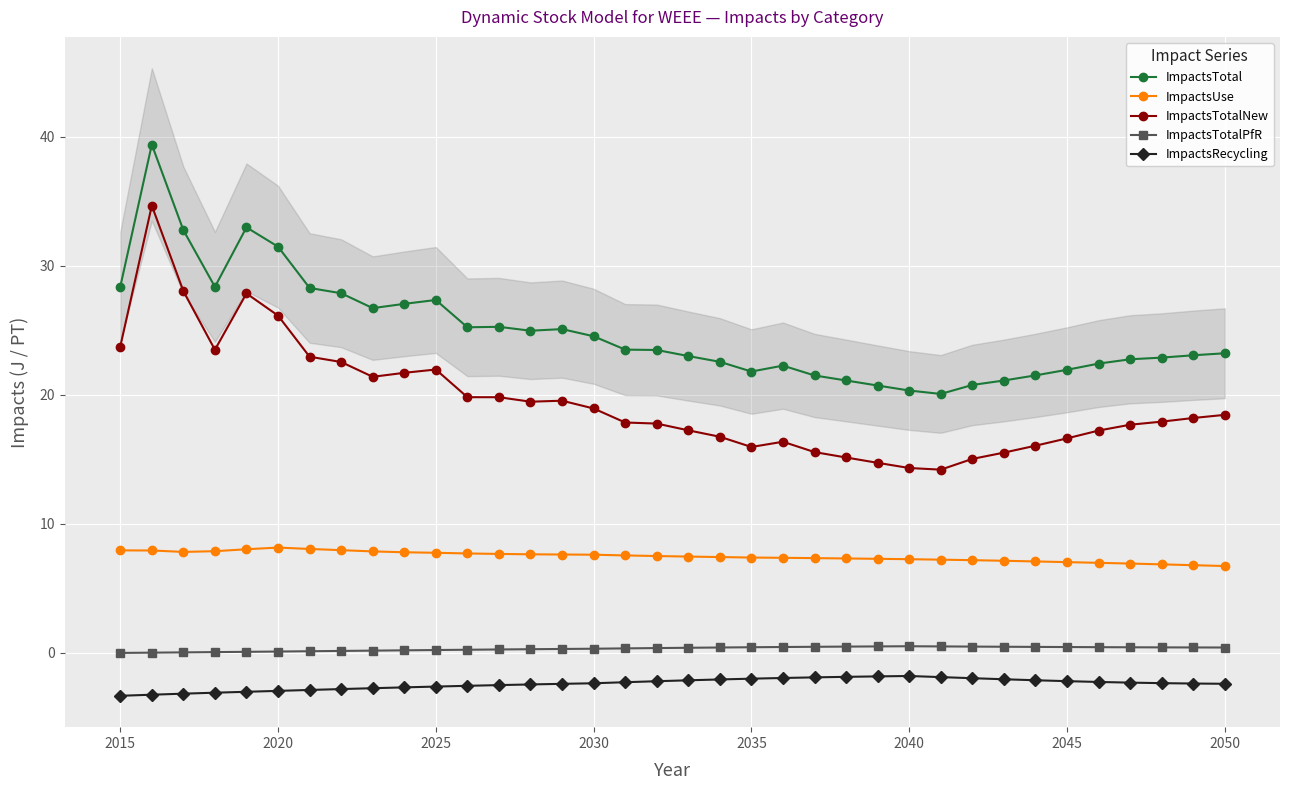

What are all the series names shown in the legend?

ImpactsTotal, ImpactsUse, ImpactsTotalNew, ImpactsTotalPfR, ImpactsRecycling